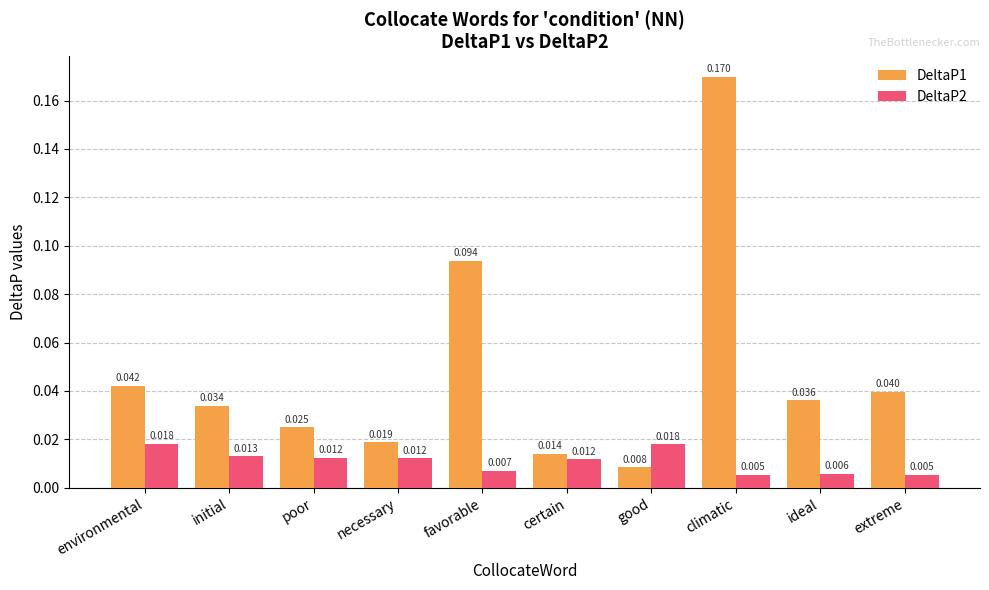

Between poor and favorable, which series saw the biggest shift?

DeltaP1